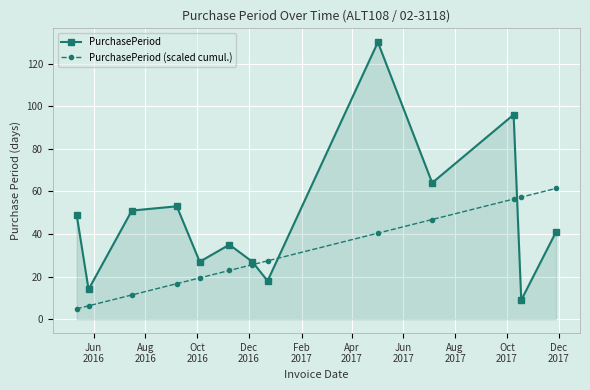

What is the value of the PurchasePeriod (scaled cumul.) point at the 3rd from the left?

11.4